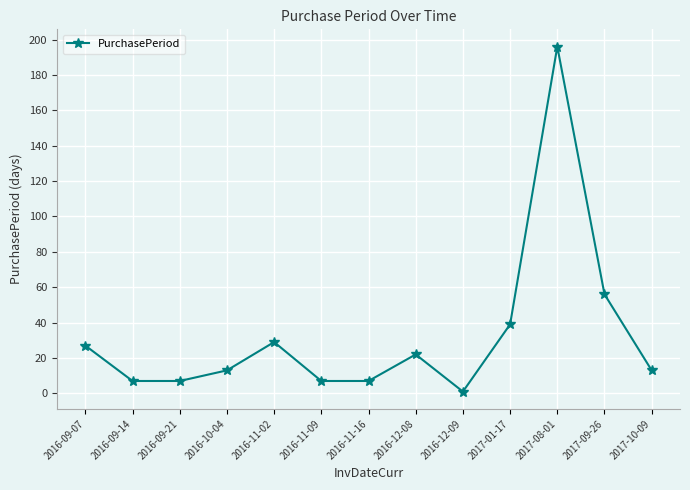

The chart shows a value of 12 at 2016-09-07. True or false?

False